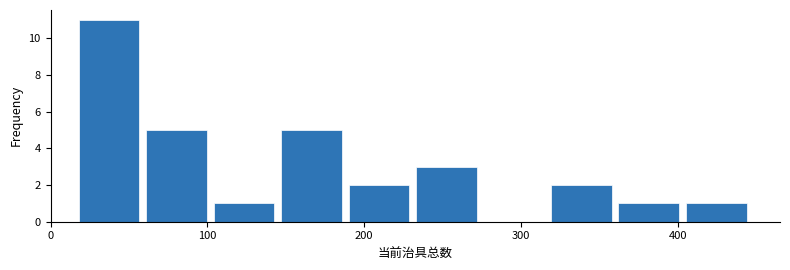

Over which range of the x-axis is the bar tallest?

18 to 61